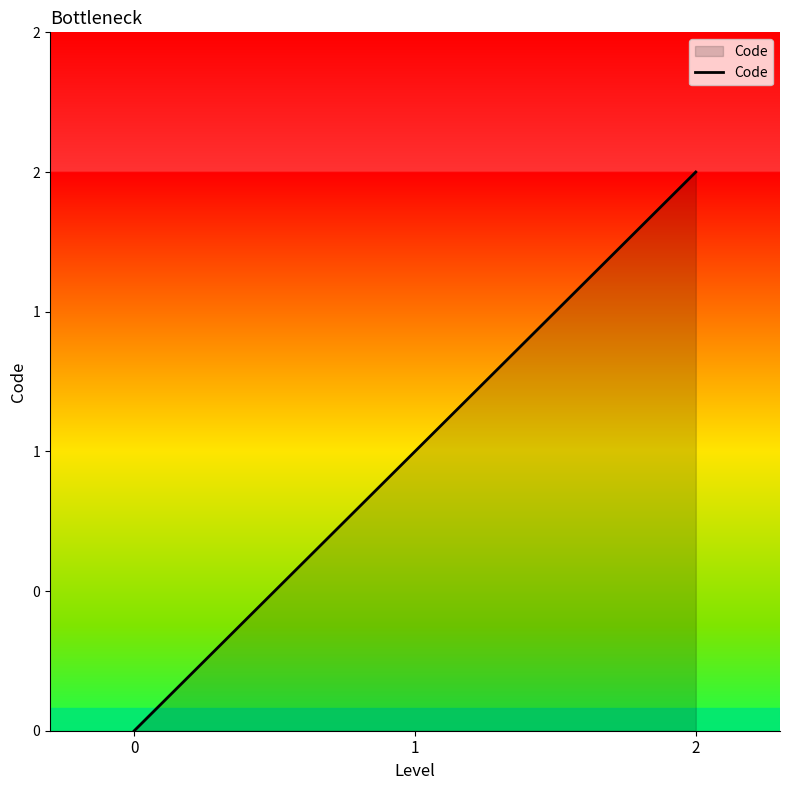

Approximately how many times larger is the value at 1 compared to 2?

0.5